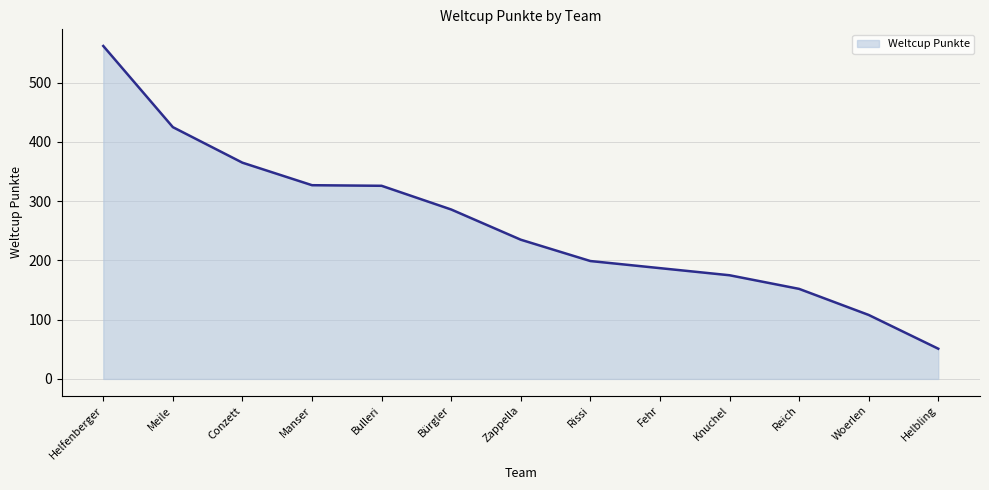

What value does the data have at Knuchel, to the nearest 50?

200